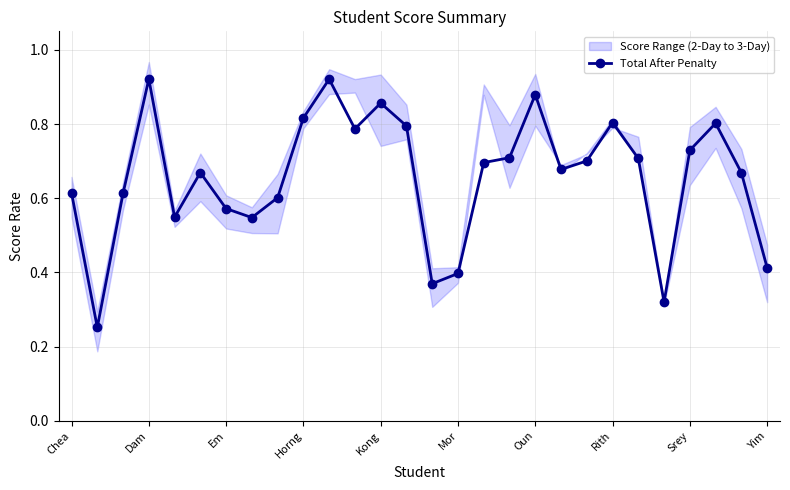

Count the Total After Penalty values in the range 0 to 1.

28